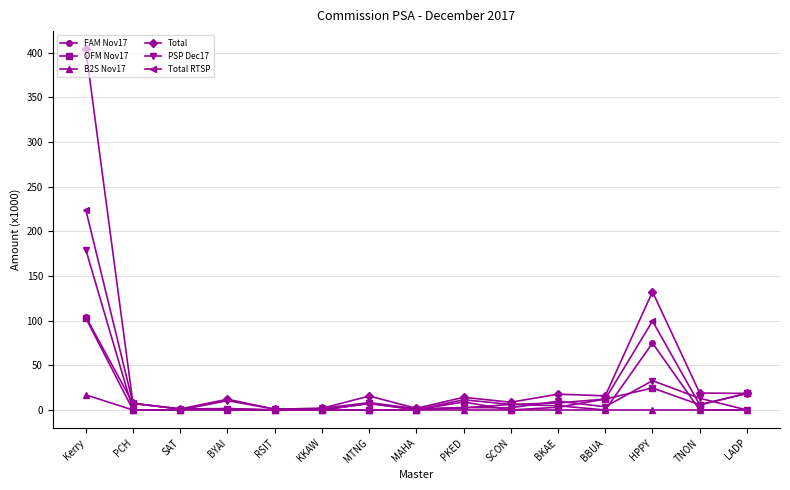

What is the difference between the maximum and minimum values in the OFM Nov17 series?

103.0